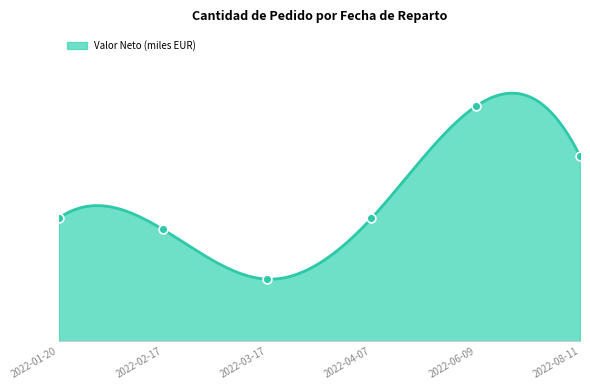

What is the change in value from 2022-01-20 to 2022-02-17?

-696